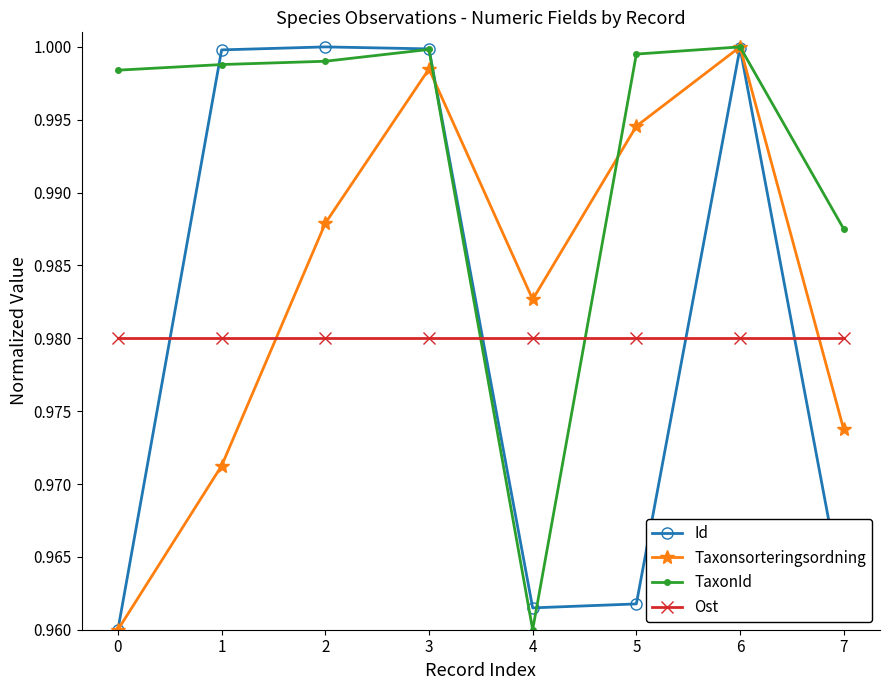

Where is TaxonId nearest to the value 0?

4